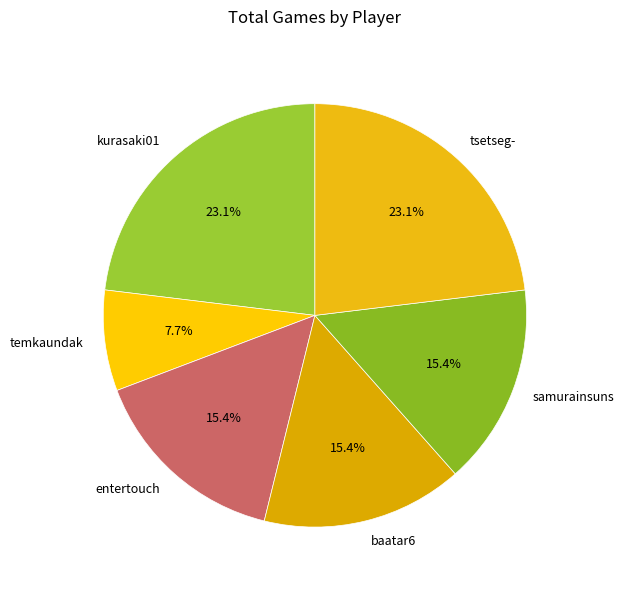

What percentage is the temkaundak slice, to the nearest percent?

8%